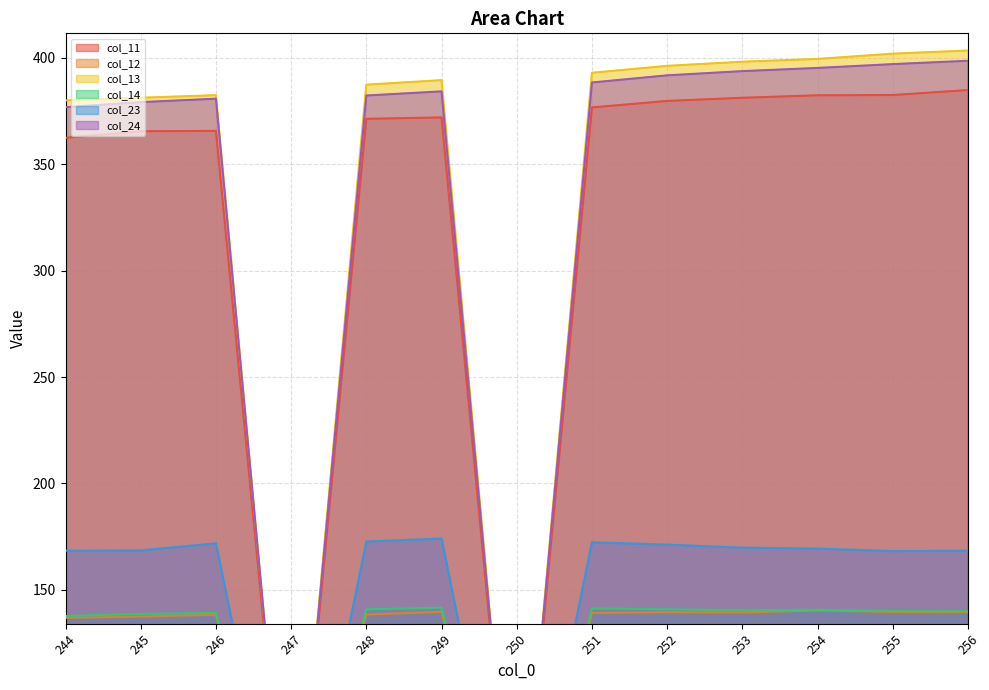

What is the value of the col_14 point at the 13th from the left?

139.9